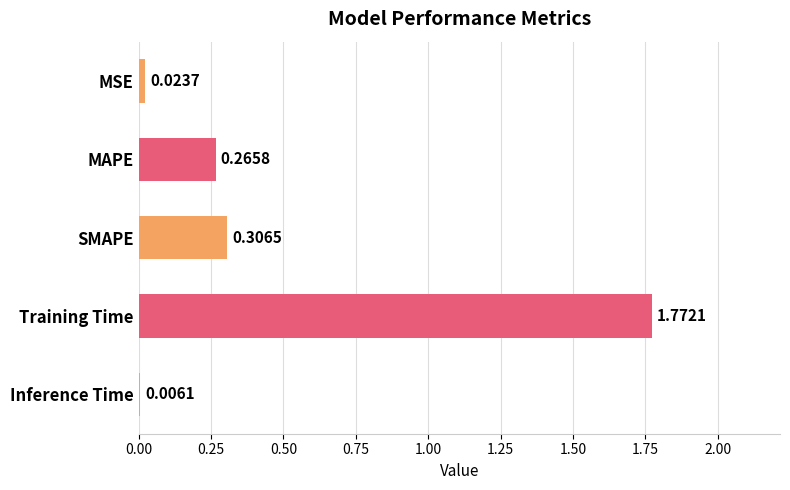

What is the sum of all values?

2.4